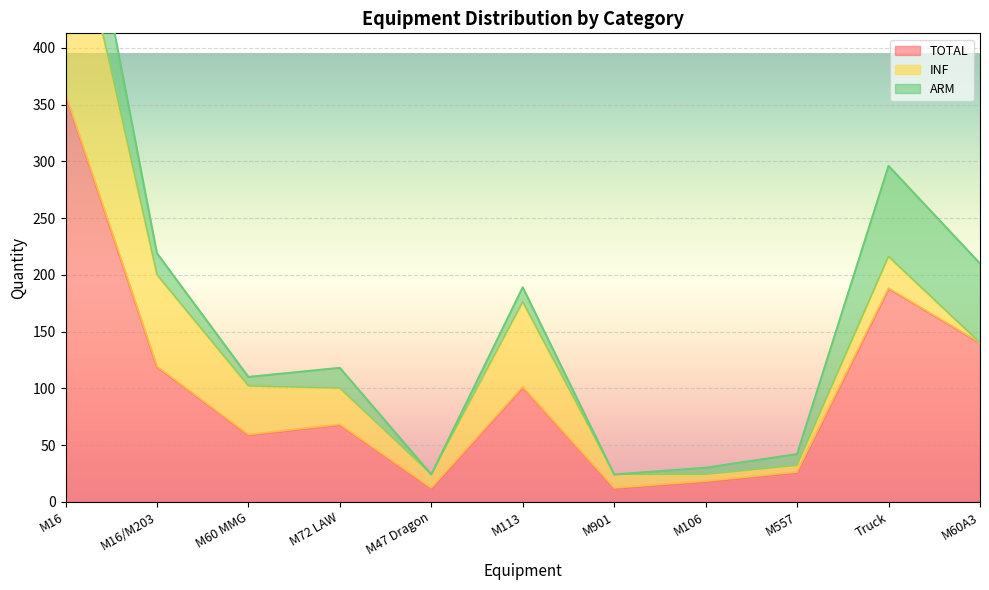

At how many categories does at least one series exceed 14?

9